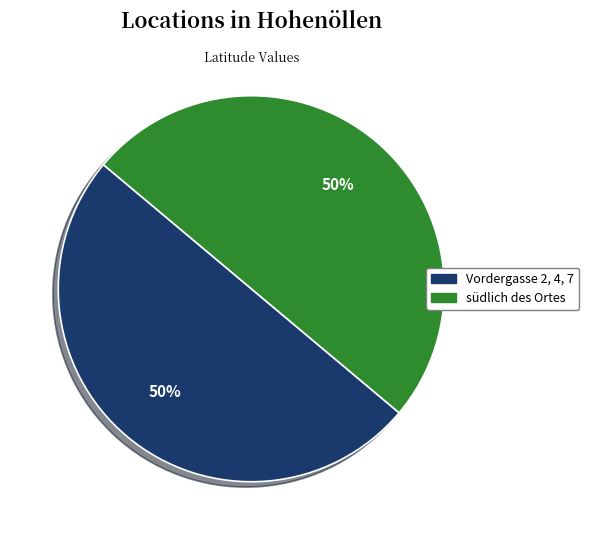

To the nearest percent, what is the average slice percentage?

50%